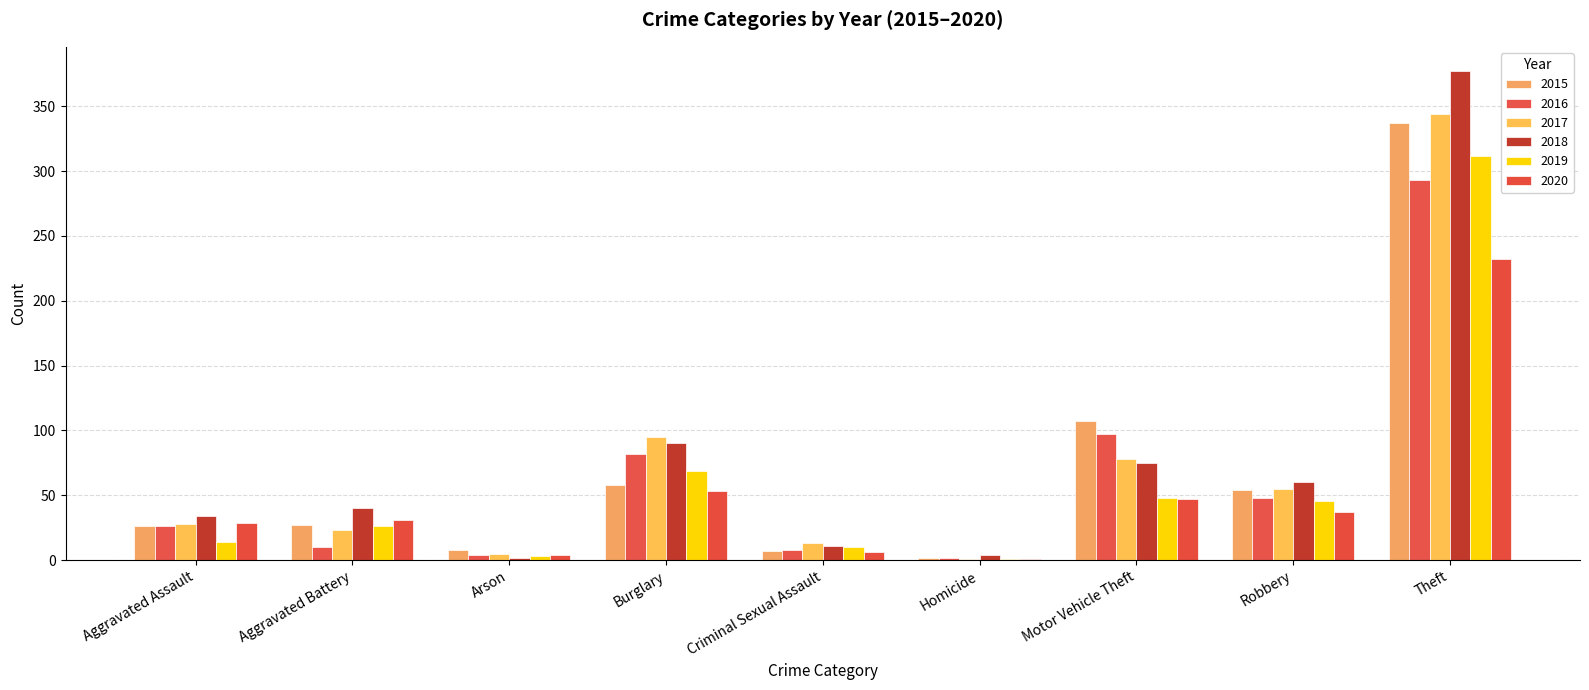

At Criminal Sexual Assault, list the series in order from largest to smallest.

2017, 2018, 2019, 2016, 2015, 2020